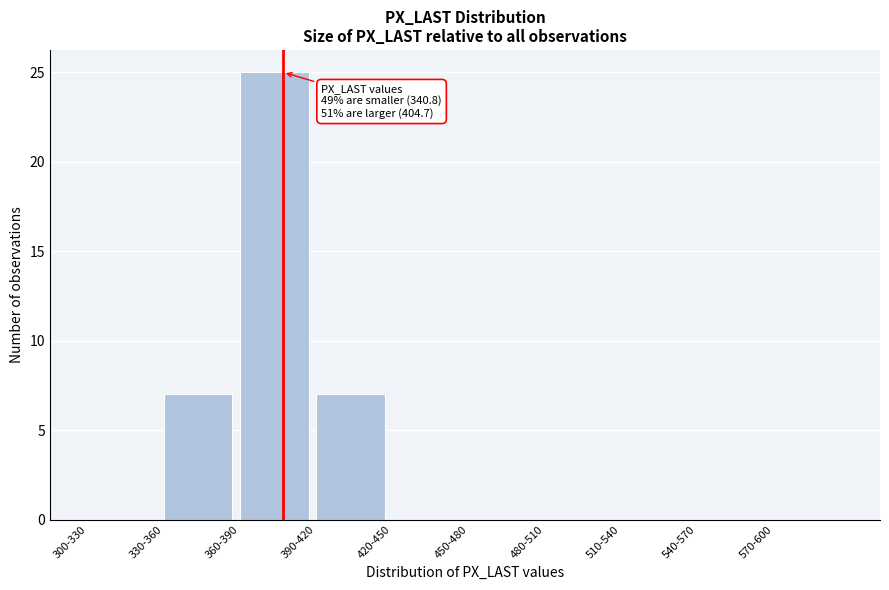

Reading left to right, transcribe all the data shown in this chart.

300-330=0	330-360=7	360-390=25	390-420=7	420-450=0	450-480=0	480-510=0	510-540=0	540-570=0	570-600=0